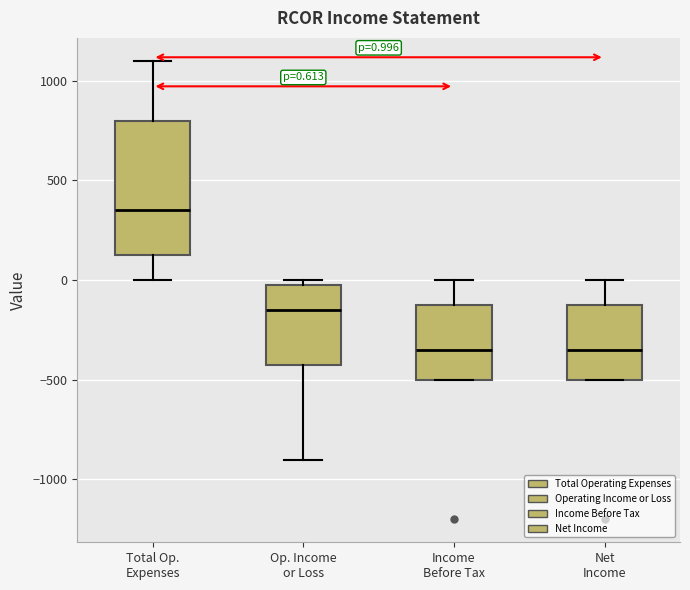

Which box is the tallest, from its lower edge to its upper edge?

Total Op. Expenses